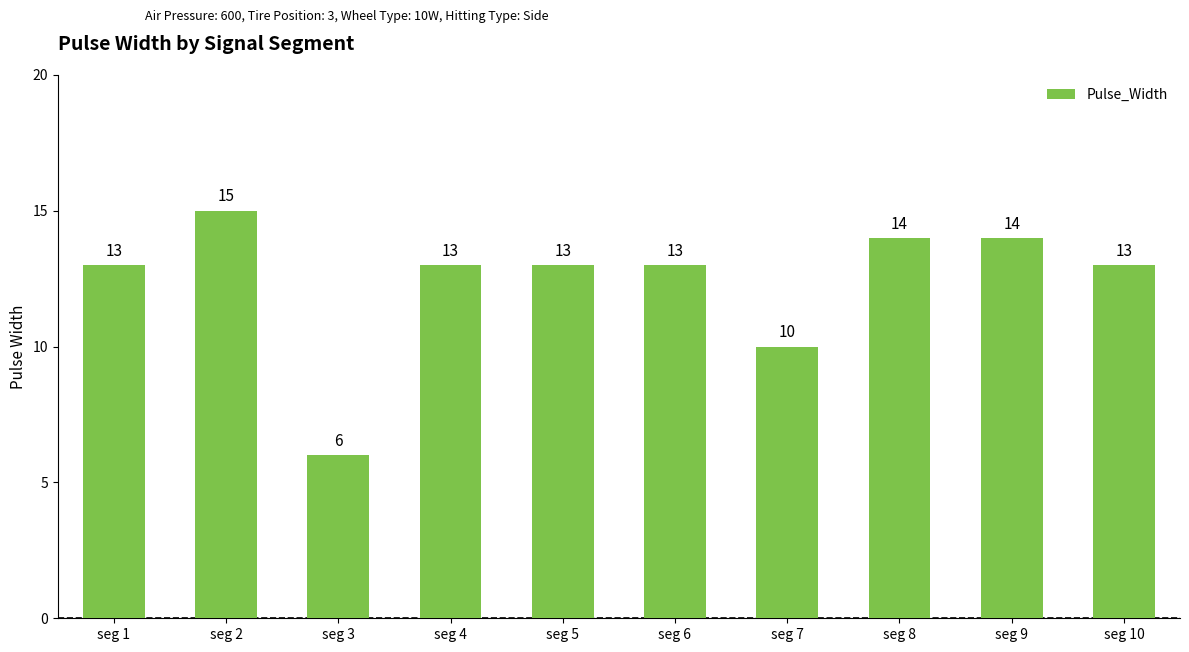

What is the difference between the second highest and minimum values?

8